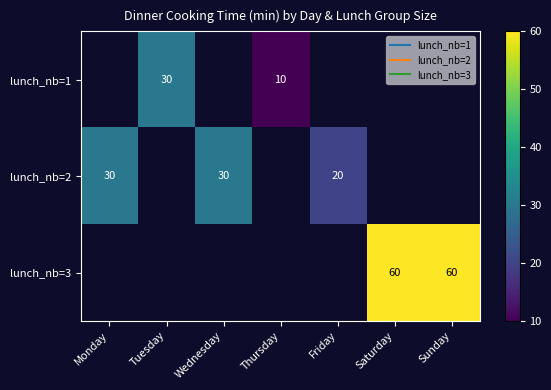

At which category does the chart reach its minimum across all series?

Thursday